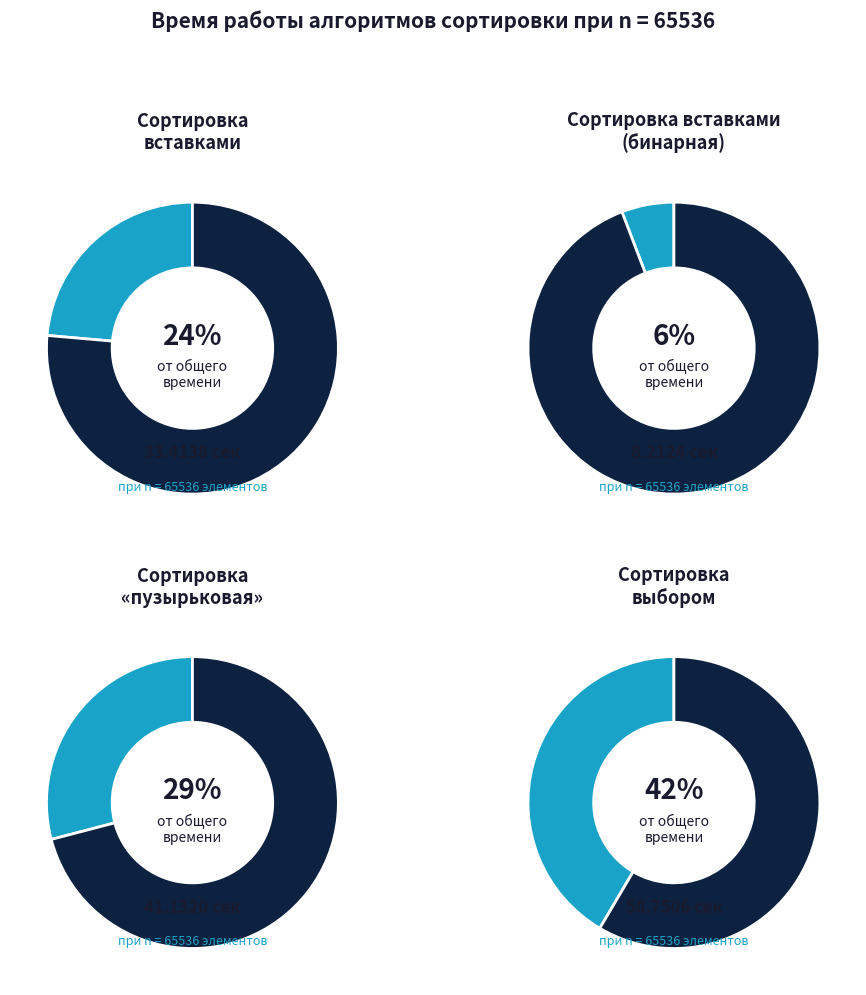

To the nearest percent, what portion does Сортировка вставками (бин) represent?

6%